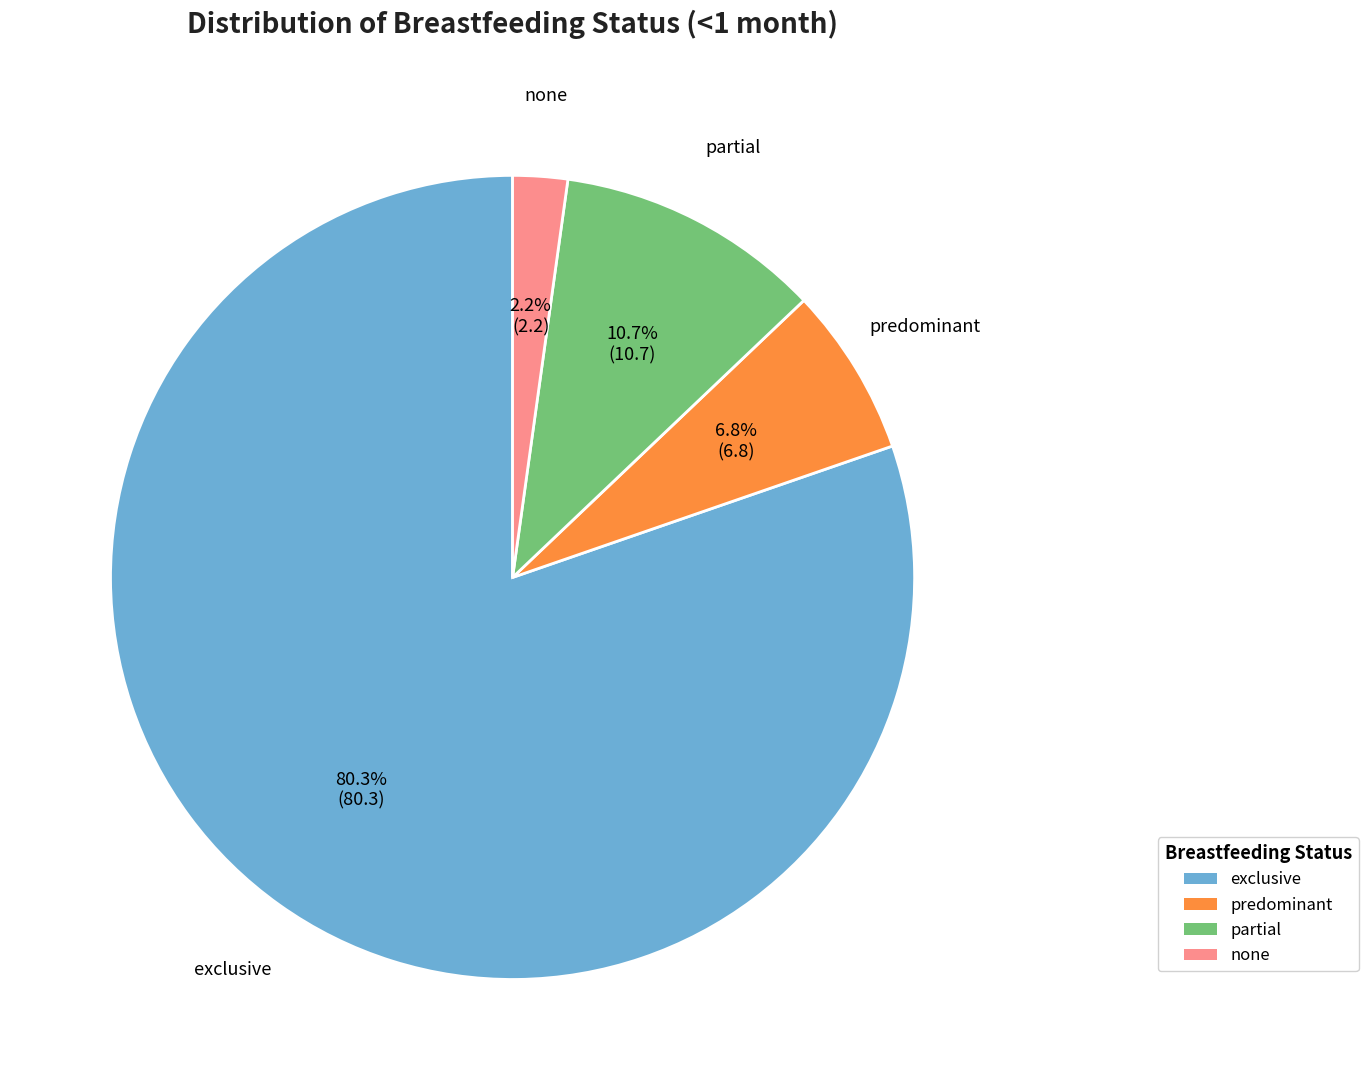

How many slices are in this pie chart?

4